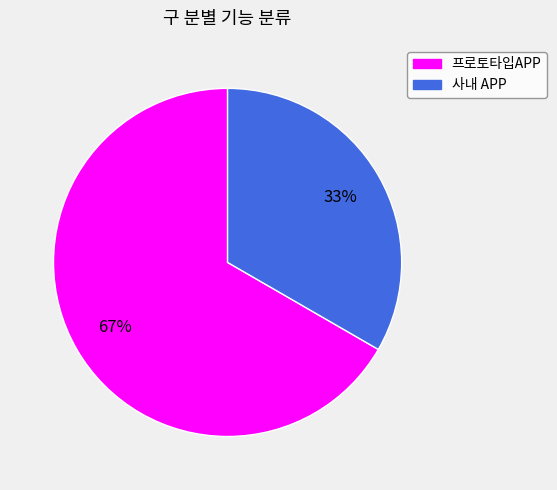

To the nearest percent, what is the average slice percentage?

50%